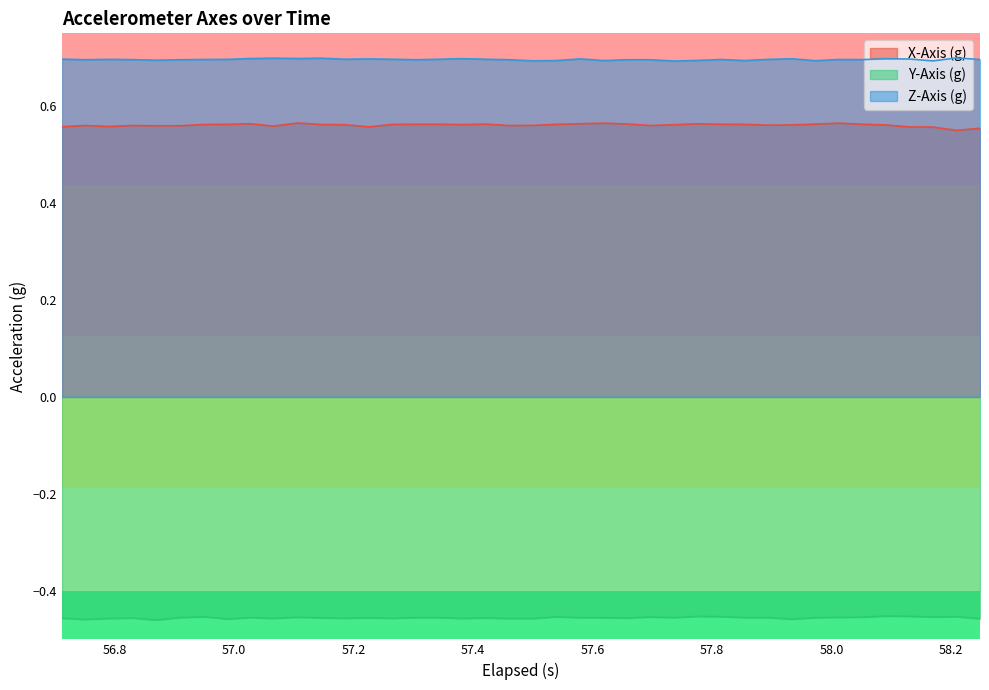

What is the maximum value for Z-Axis (g)?

0.7